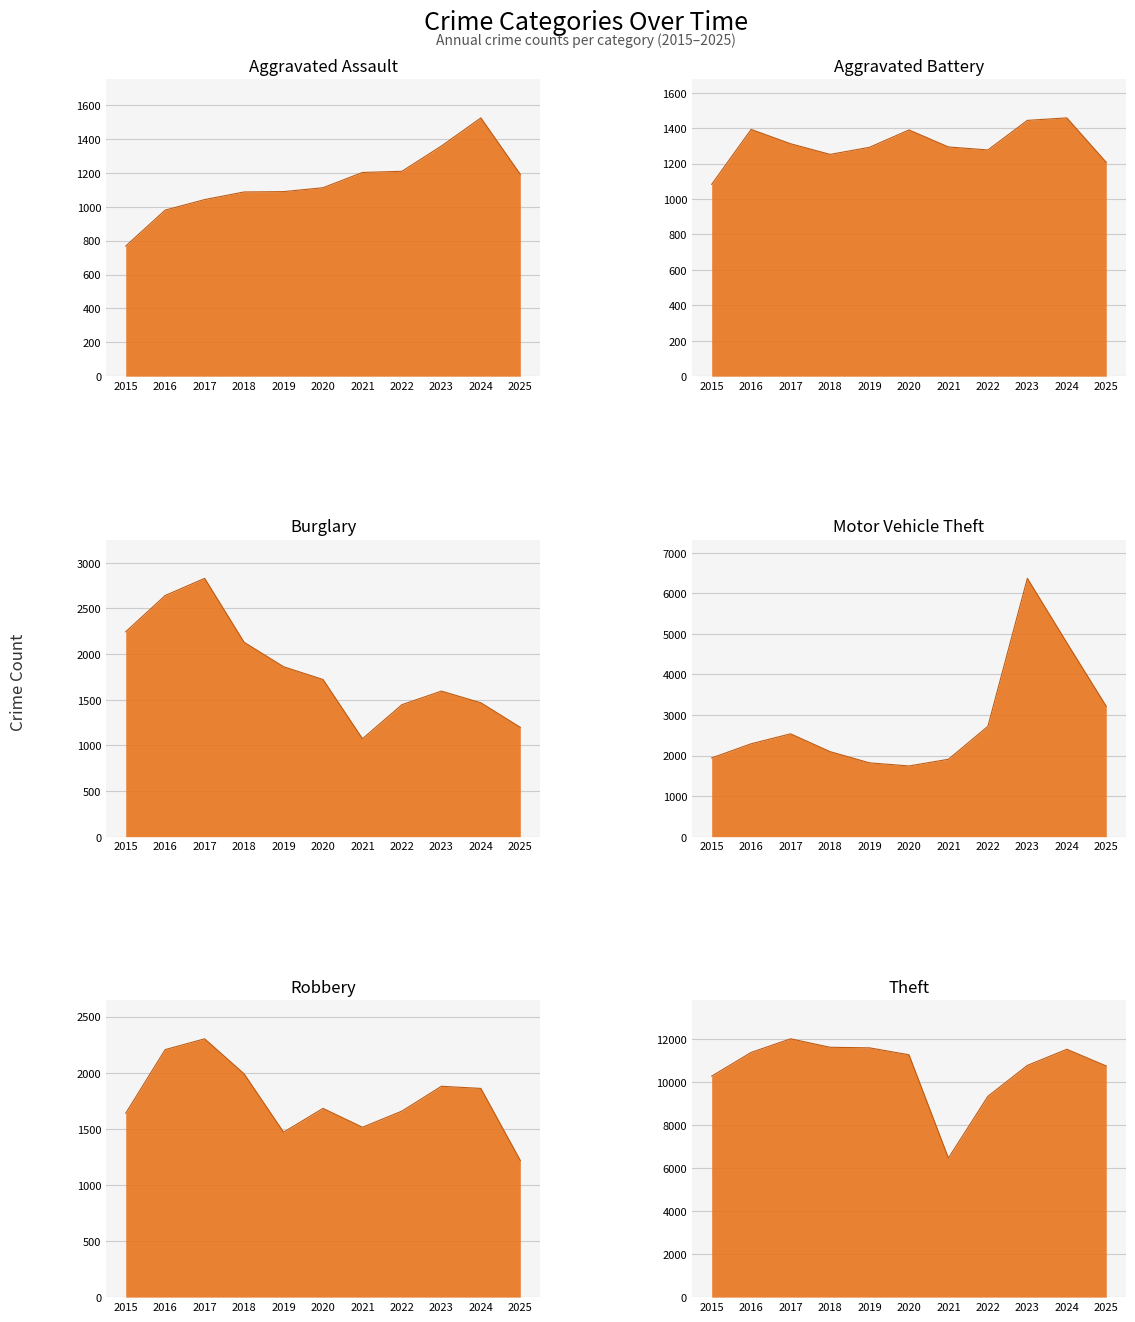

What is the value of the Aggravated Battery point at the 9th from the left?

1444